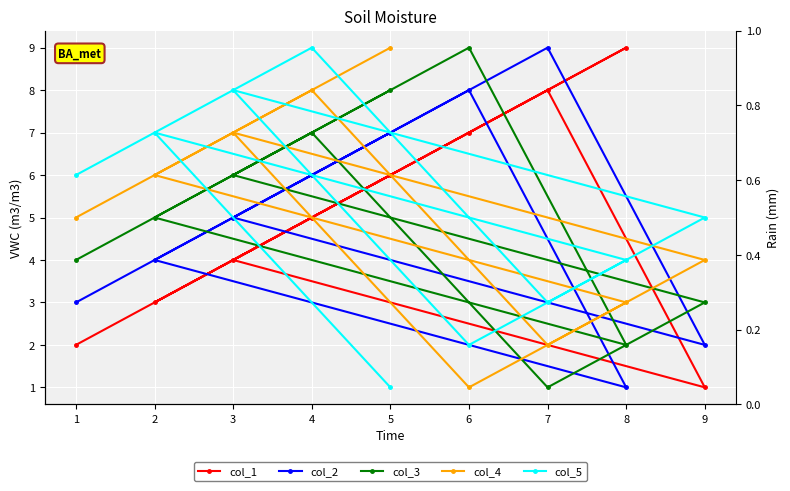

What is the spread (max minus min) of values at 5?

8